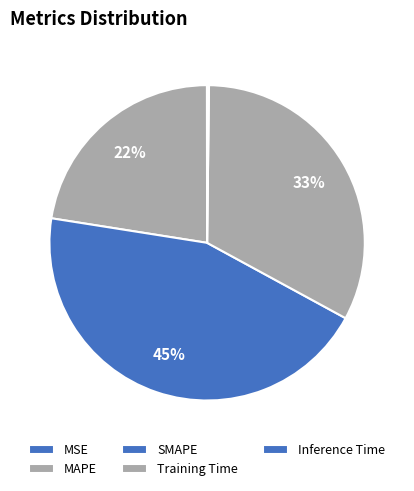

Rank the categories by value from lowest to highest.

MSE, Inference Time, MAPE, Training Time, SMAPE